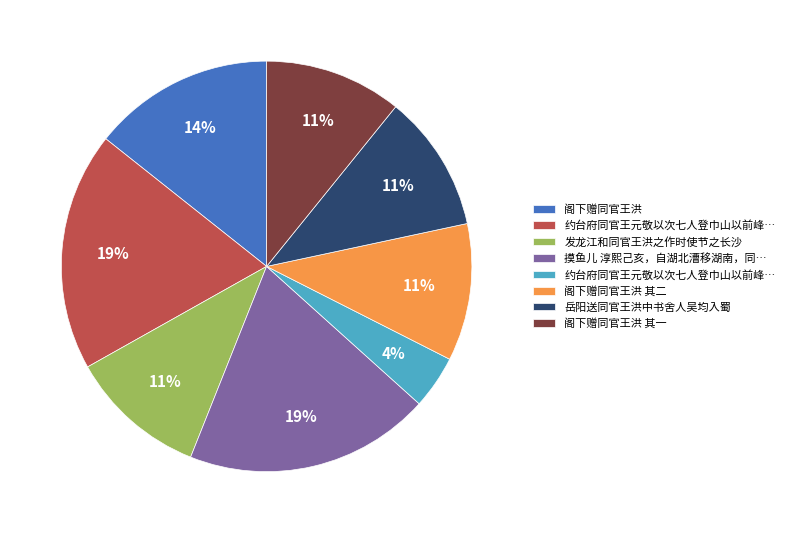

To the nearest percent, what is the average slice percentage?

12%